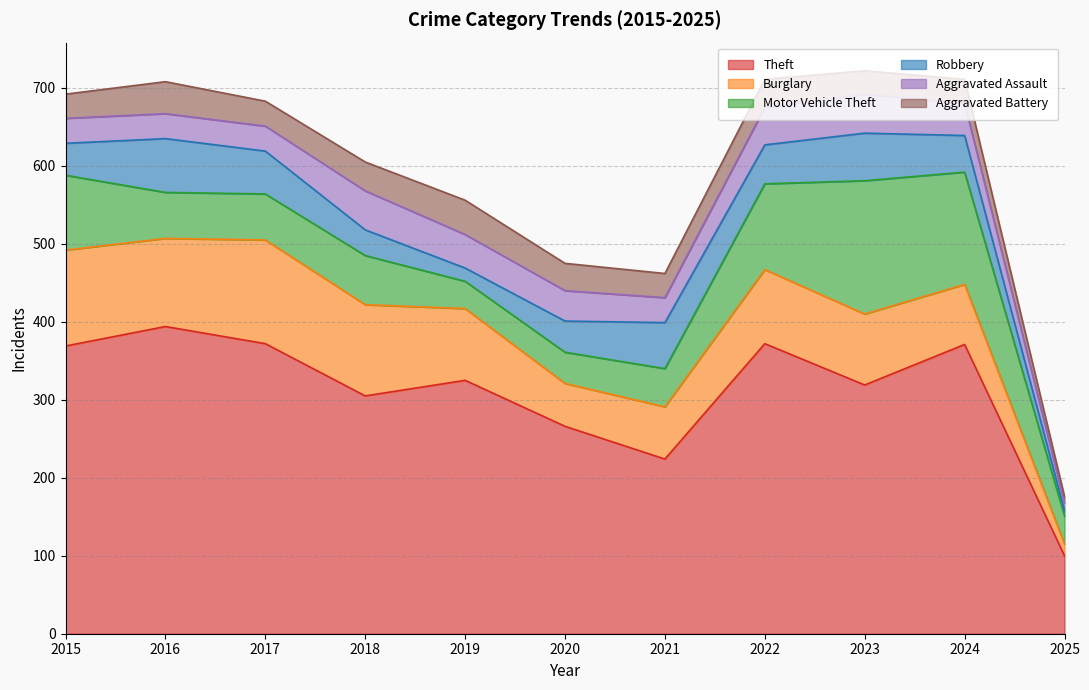

What is the difference between the second highest and minimum values in the Robbery series?

54